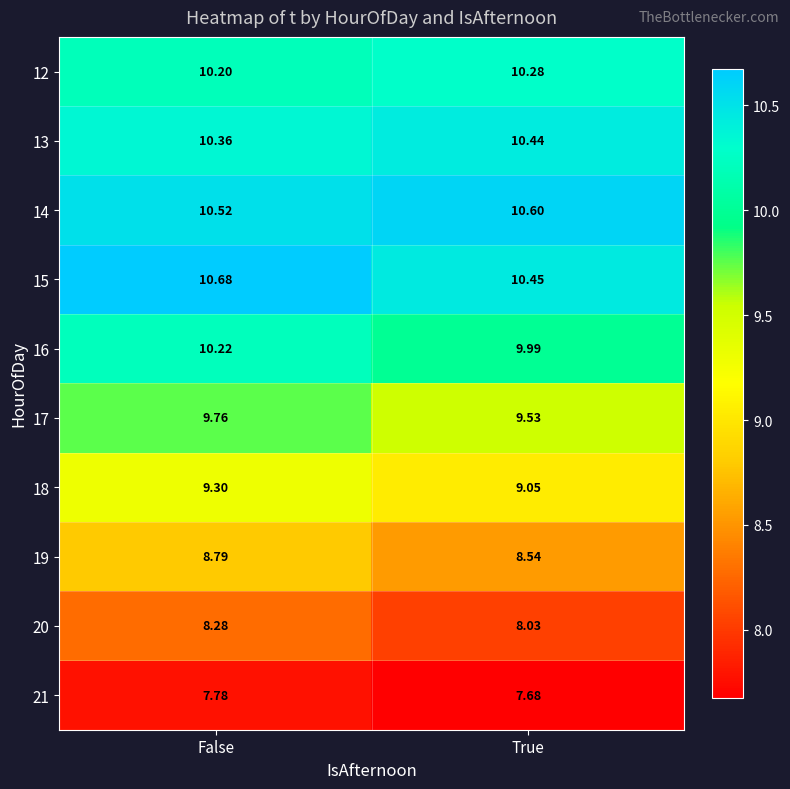

Where is 15 nearest to the value 10?

True